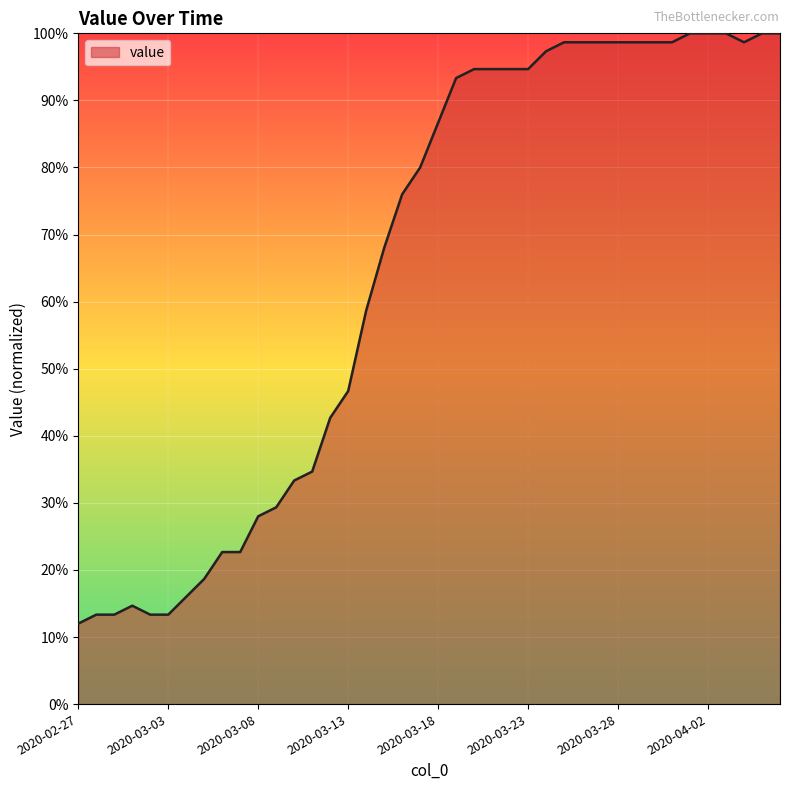

What is the minimum value shown in the chart?

12.0